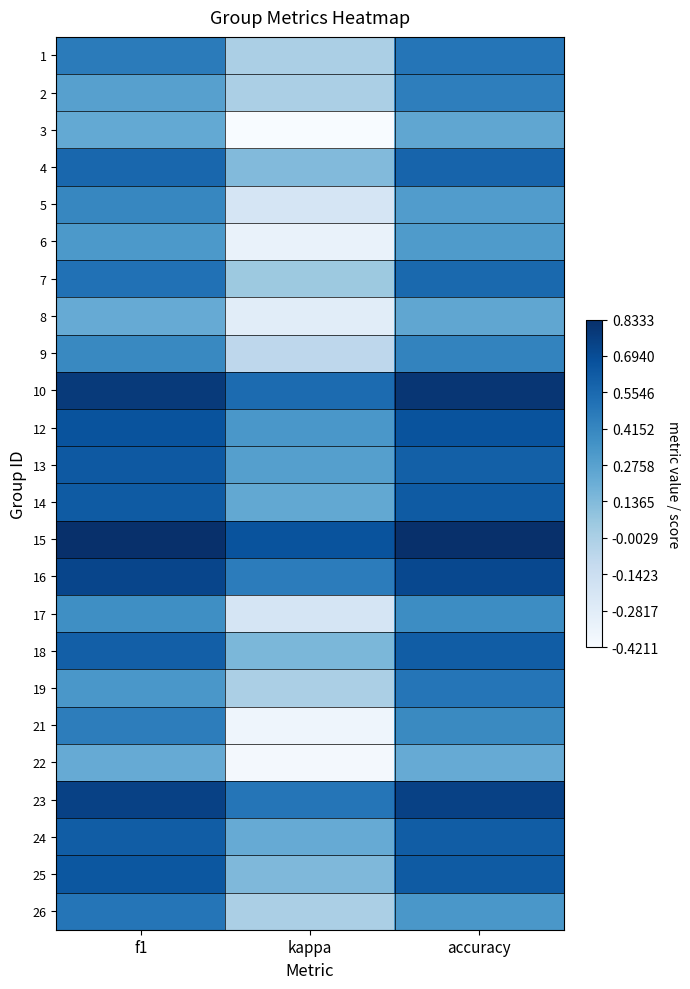

At how many categories does at least one series exceed 0?

3